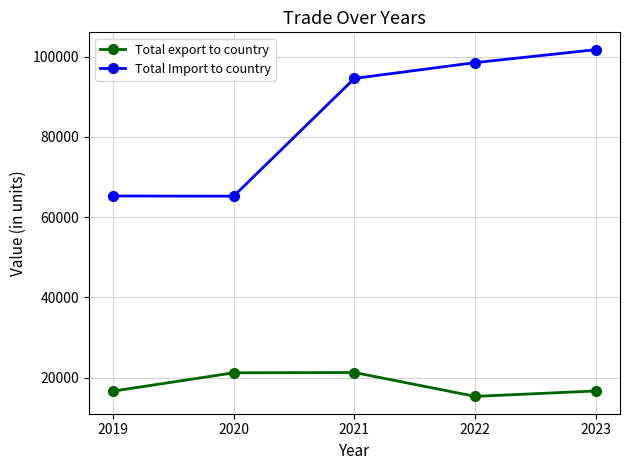

The value of Total export to country at 2019 is 4535.9. True or false?

False